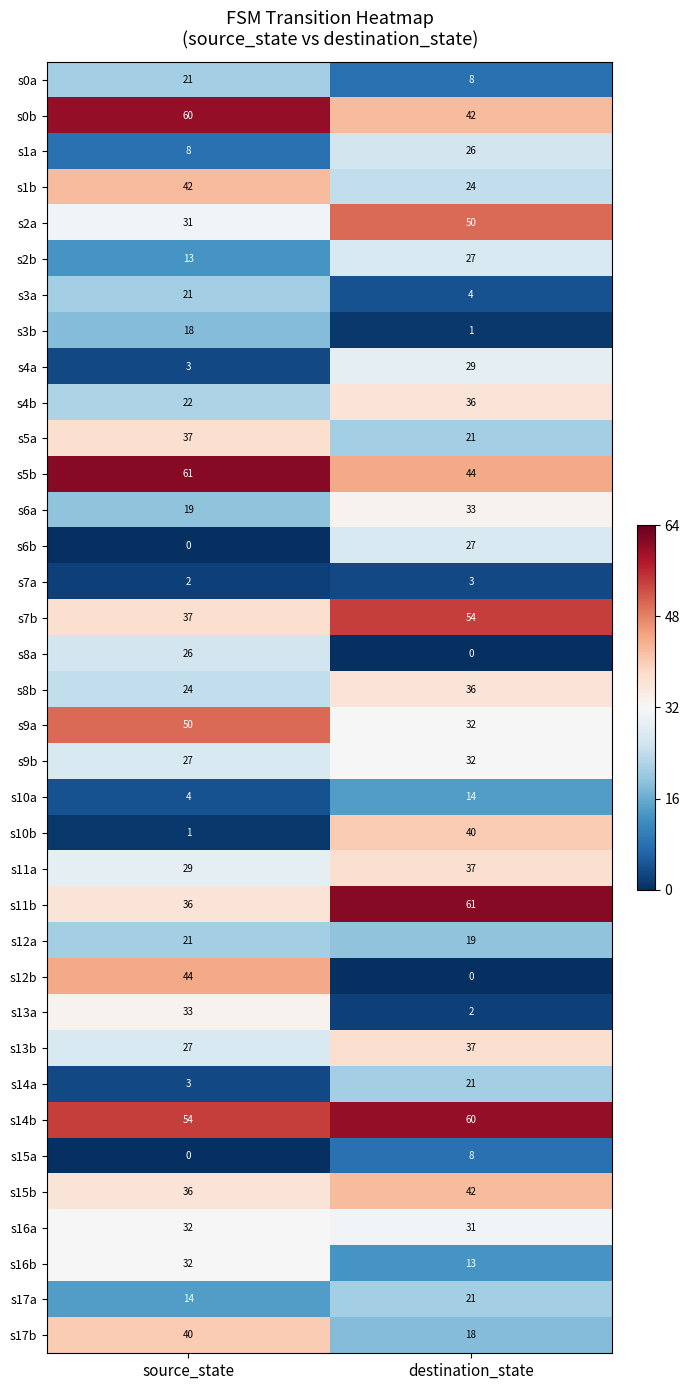

At how many categories does at least one series exceed 0?

2